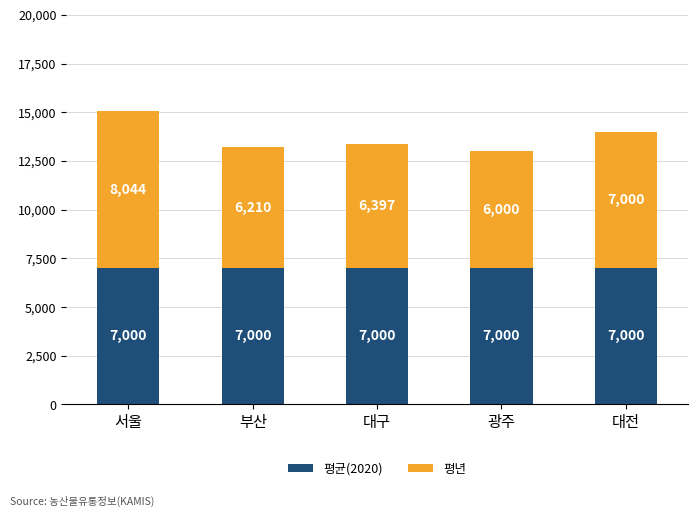

Is it true that 평균(2020) equals 7000 at 부산?

True